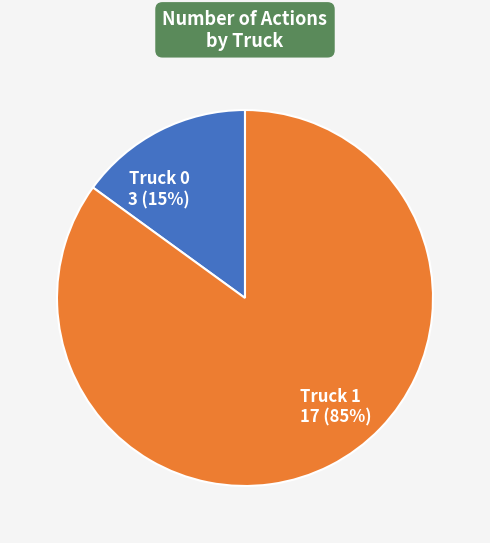

Which category accounts for the majority?

Truck 1